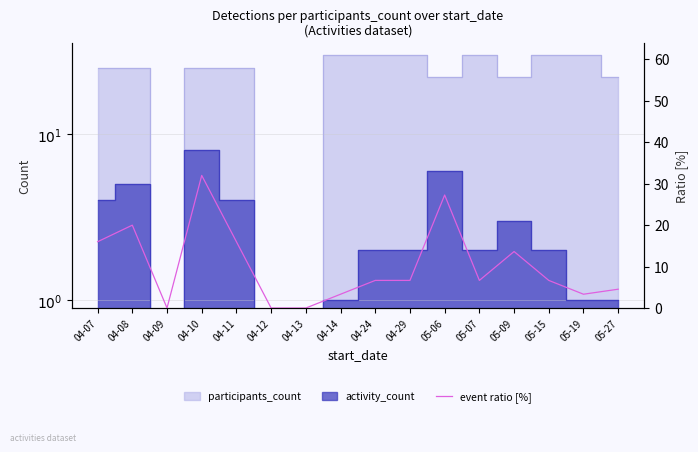

What position from the right is 04-24?

8